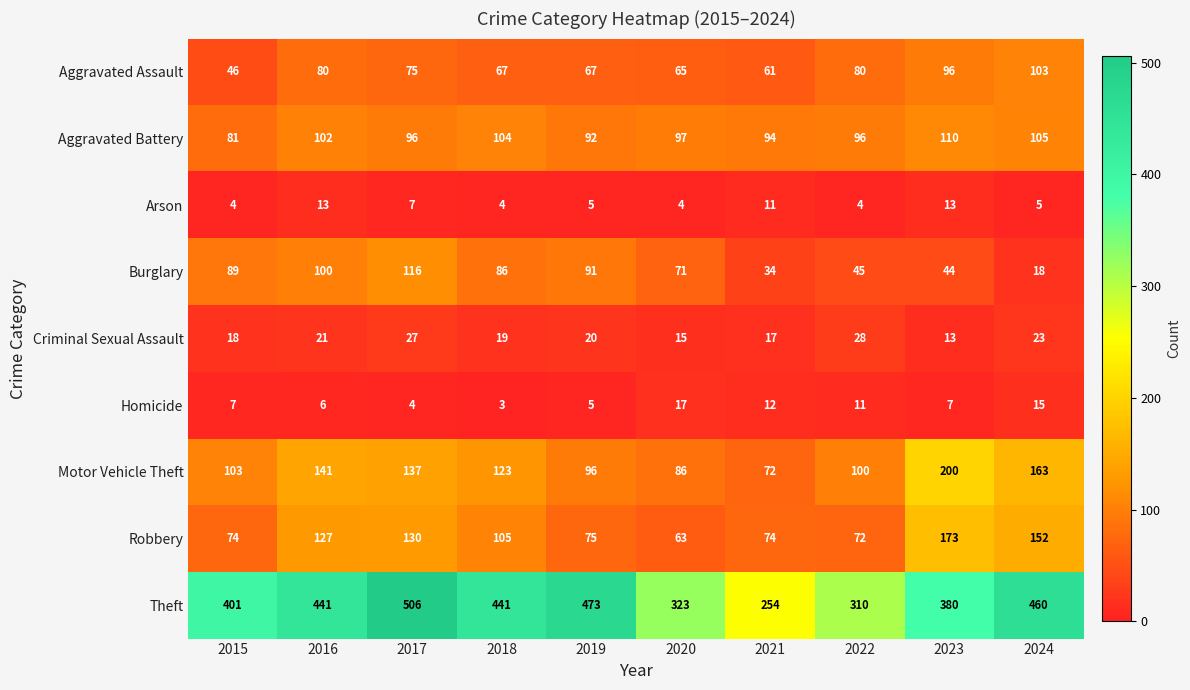

Rank the series by their maximum value, from highest to lowest.

Theft, Motor Vehicle Theft, Robbery, Burglary, Aggravated Battery, Aggravated Assault, Criminal Sexual Assault, Homicide, Arson